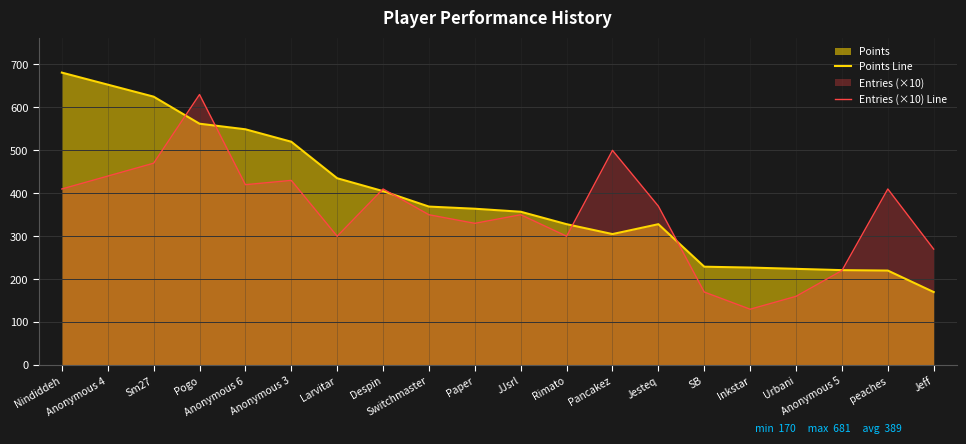

At which category does Points Line reach its first local peak?

Jesteq